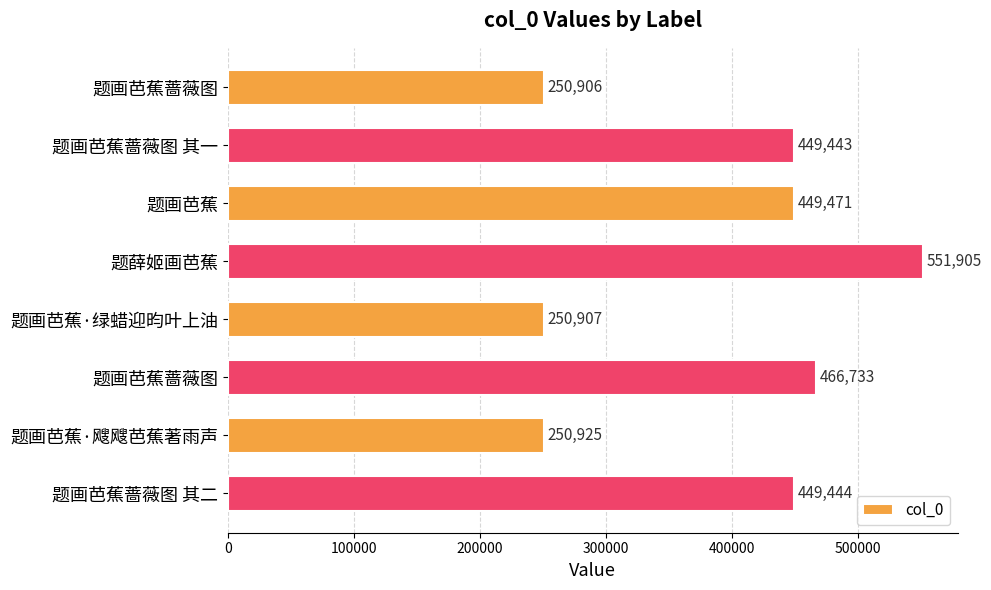

Which category has the highest value across all series?

题薛姬画芭蕉